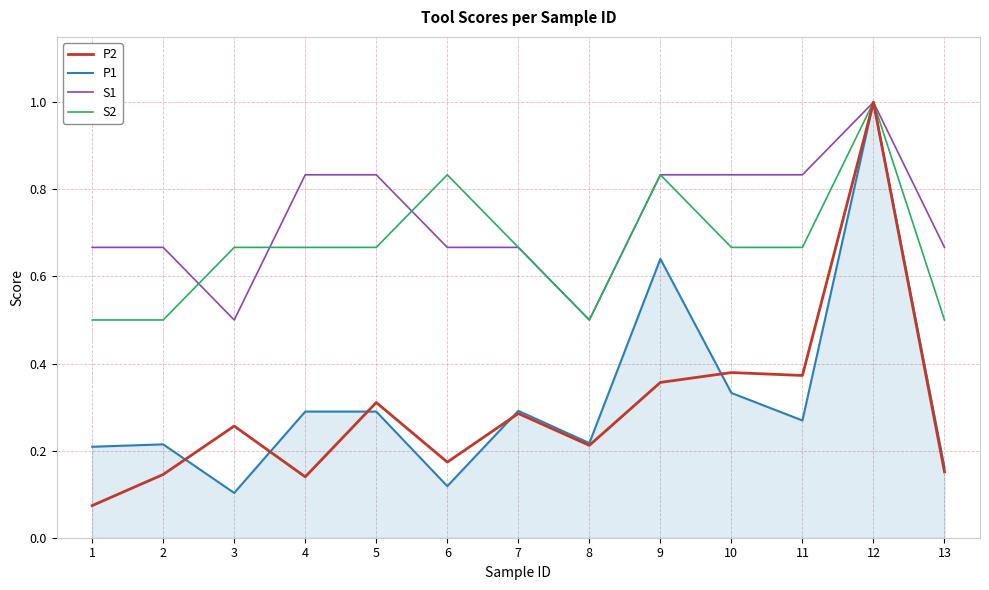

What is the maximum value for P2?

1.0